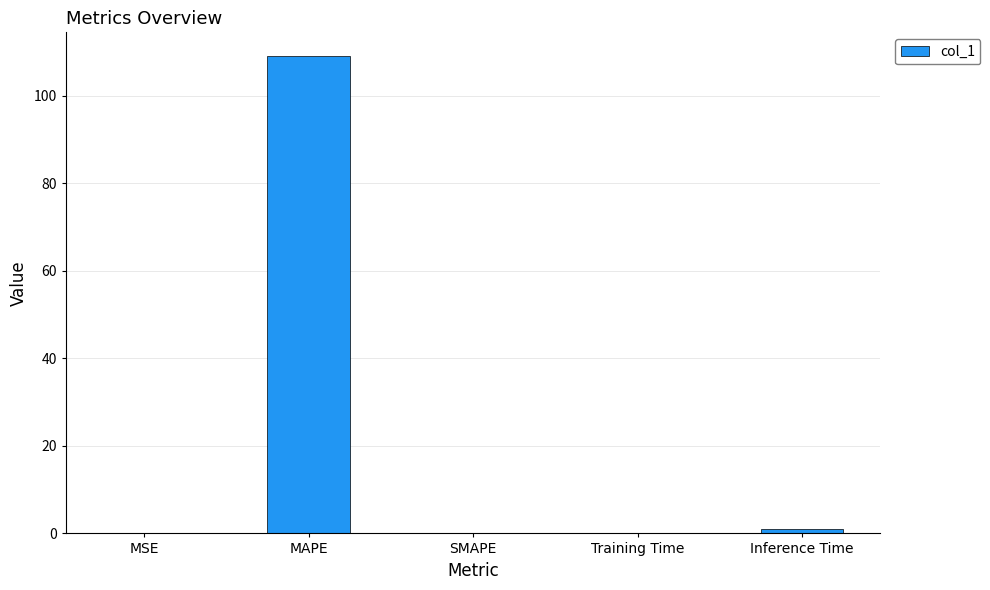

What is the sum of the values at Training Time and SMAPE?

0.1